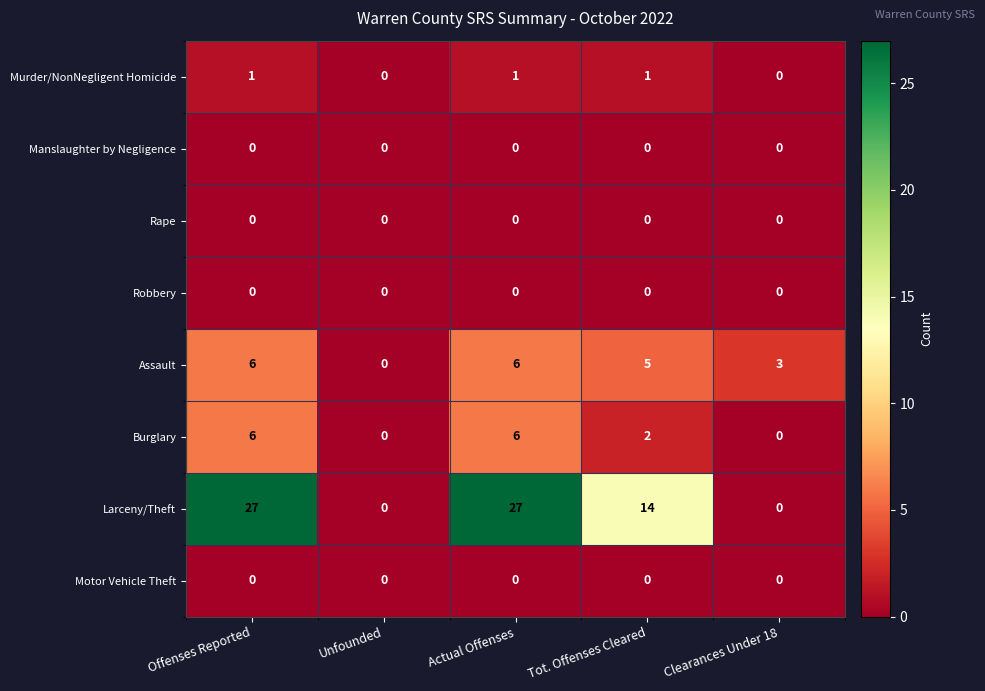

Which series has the largest range (max minus min)?

Larceny/Theft